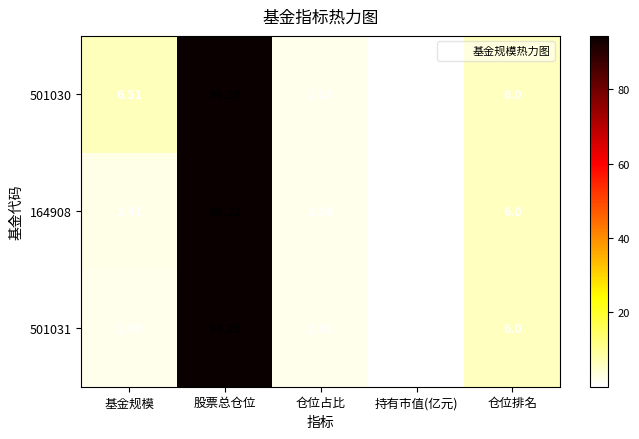

How many series are shown in this chart?

3